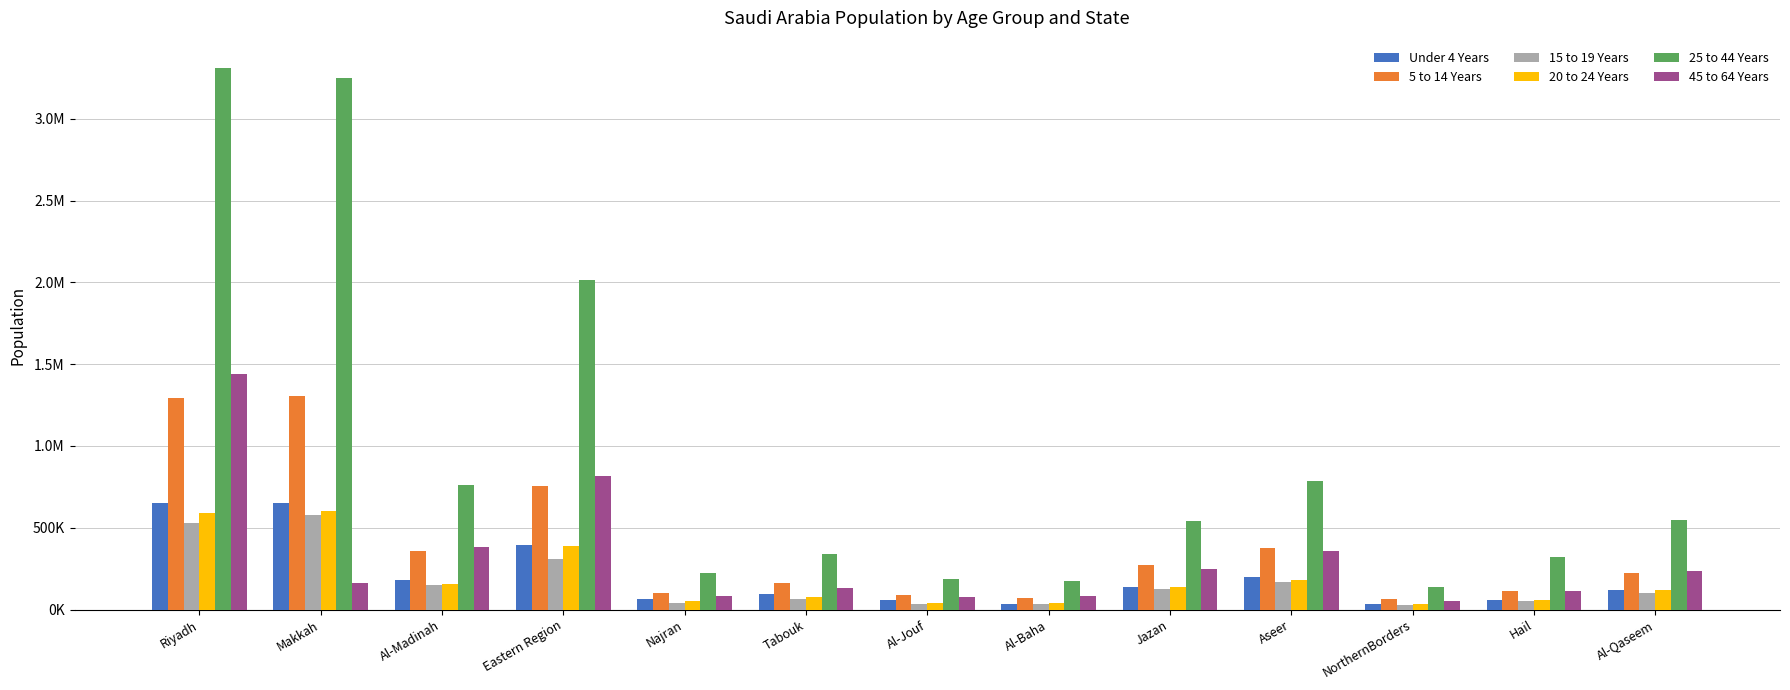

What is the highest value of the 15 to 19 Years series?

577786